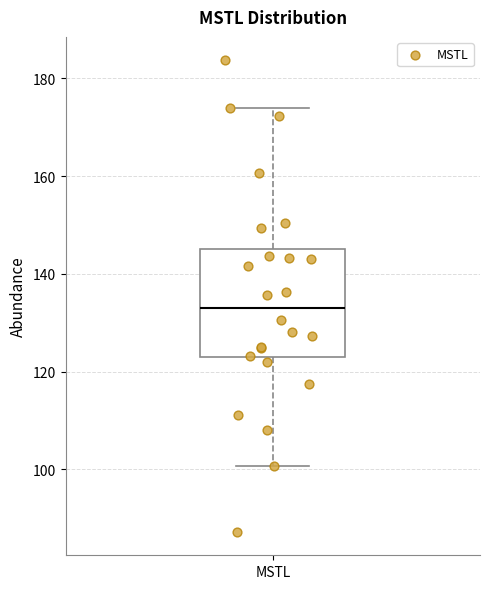

Transcribe this box plot: give where the median line is, the range the box spans, and where the two whiskers end, as read against the y-axis. The values are not printed on the chart, so give them approximately, as read against the axis.

median 134, box 122 to 146, whiskers 100 to 174